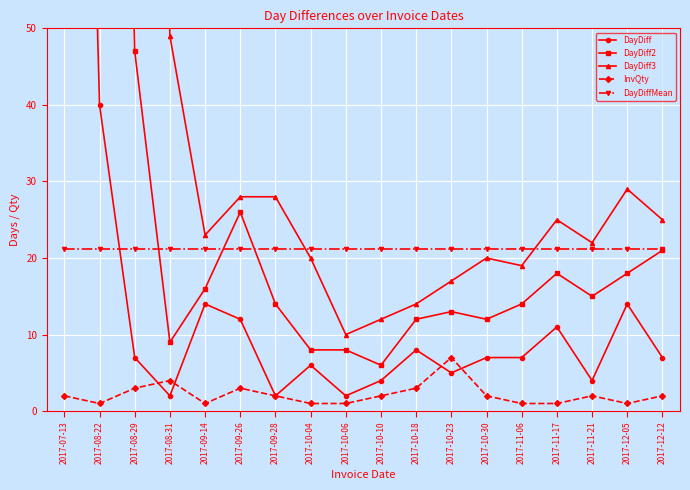

True or false: DayDiff and DayDiff3 intersect in this chart.

False